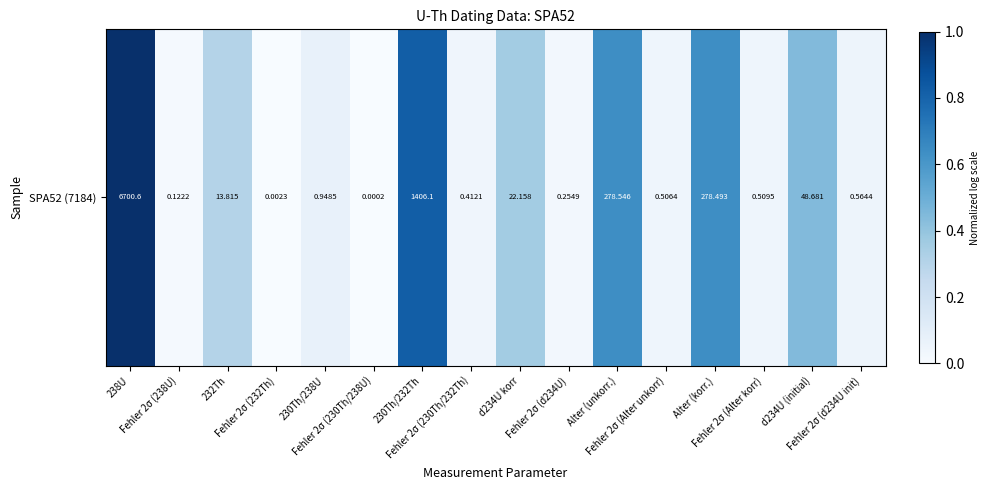

What is the sum of the values at Fehler 2σ (d234U) and Fehler 2σ (d234U init)?

0.1